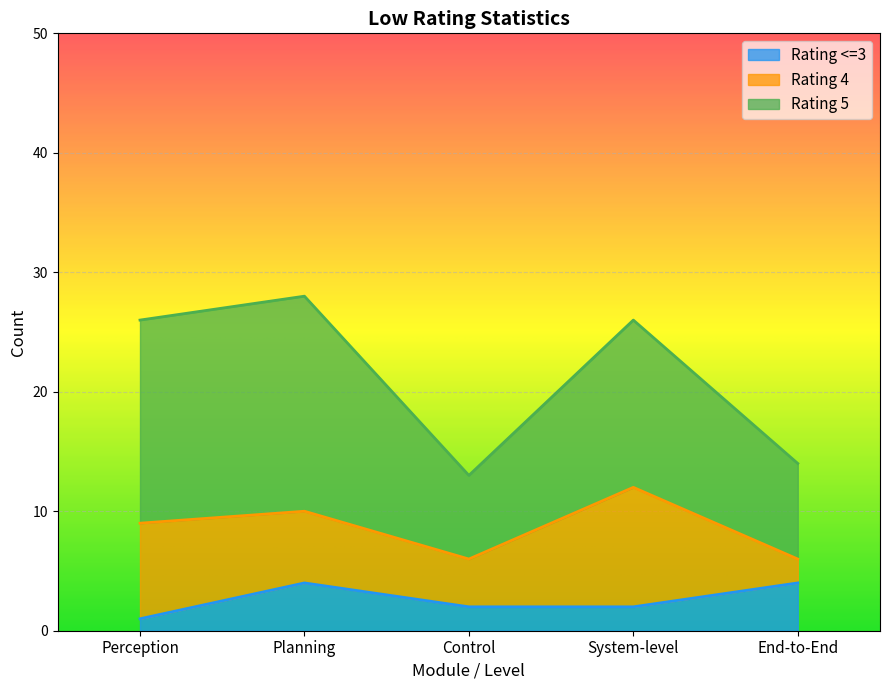

Reading right to left, what are all the values shown in this chart?

<=3: End-to-End=4	System-level=2	Control=2	Planning=4	Perception=1
4: End-to-End=2	System-level=10	Control=4	Planning=6	Perception=8
5: End-to-End=8	System-level=14	Control=7	Planning=18	Perception=17